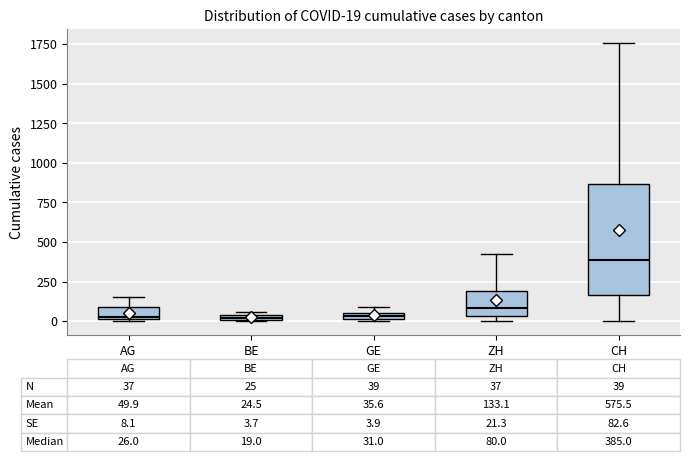

Comparing the boxes themselves (not the whiskers), which one is the tallest?

CH